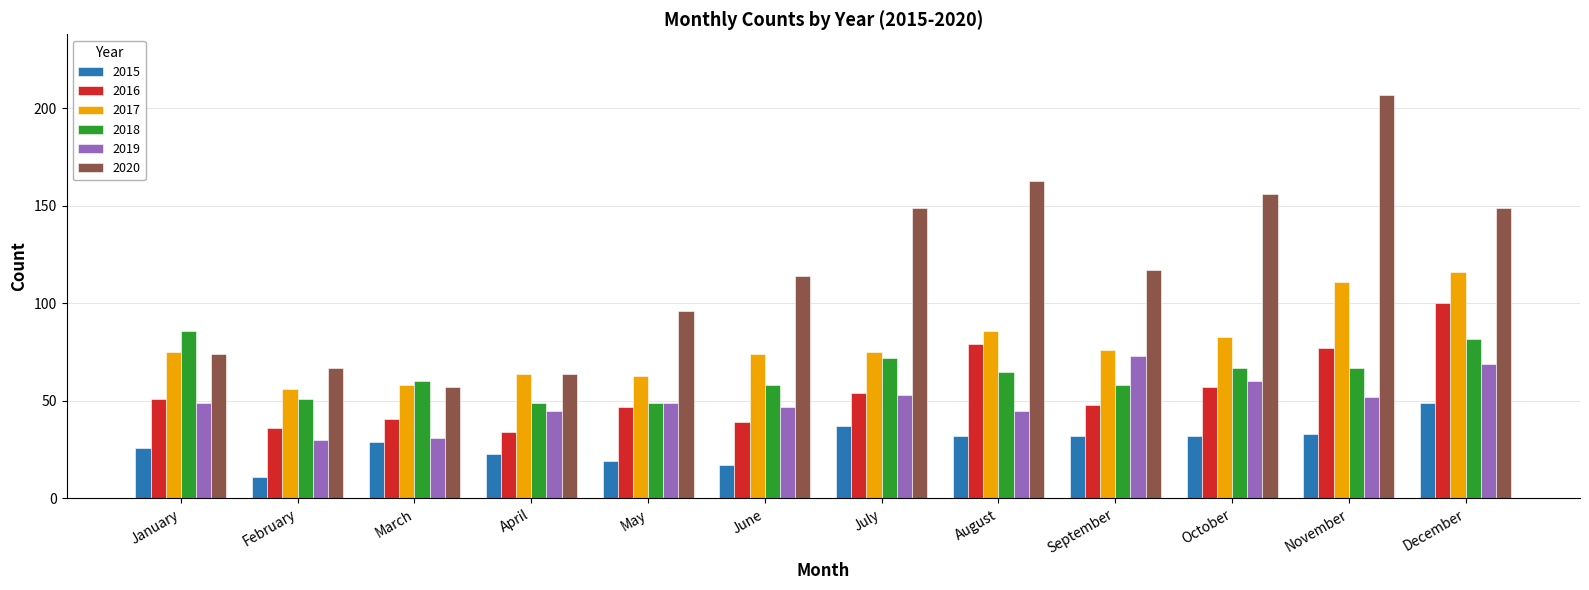

Which series changed the most between May and October?

2020